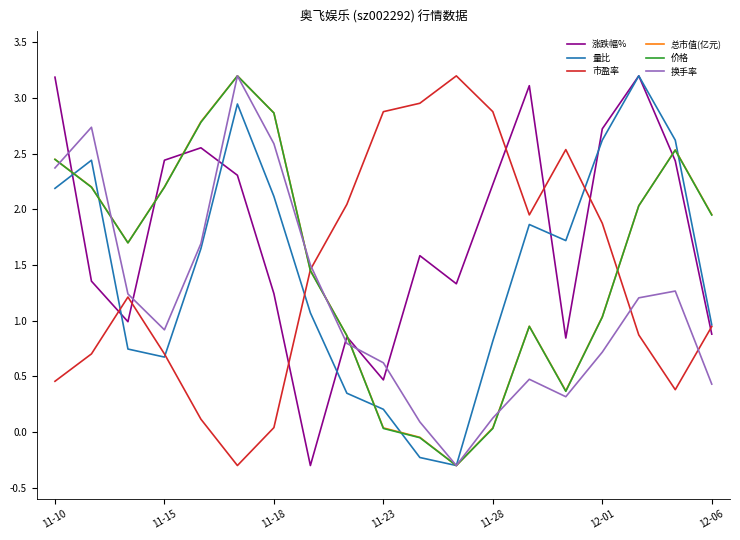

What is the maximum value for 换手率?

3.2